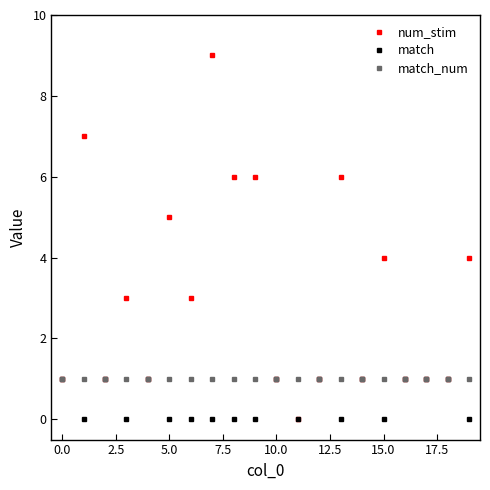

True or false: num_stim has more than 0 points higher than both neighbors.

True